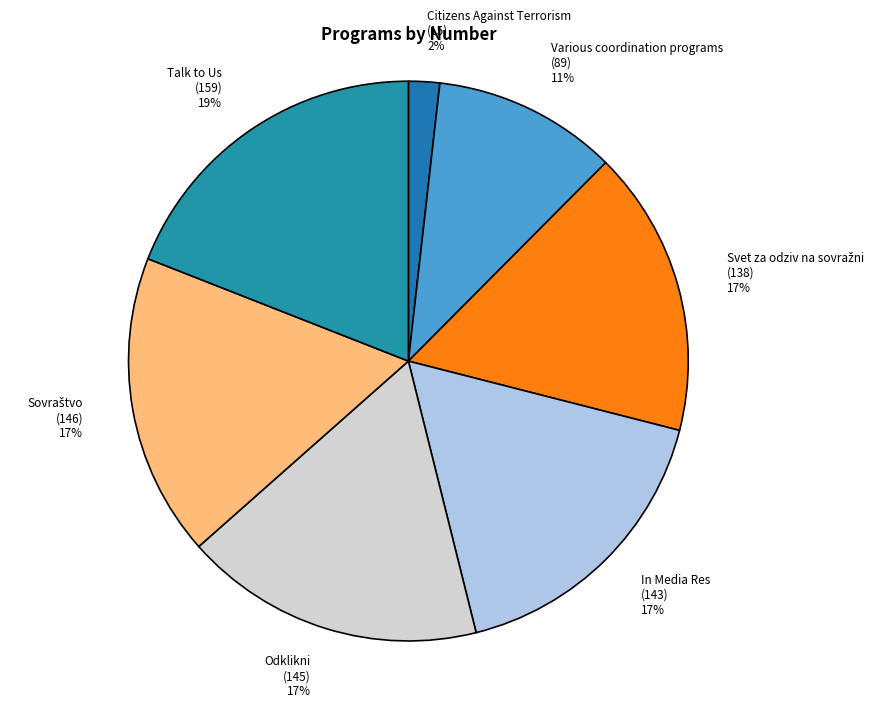

Combined, do Odklikni and In Media Res account for over 50%?

No